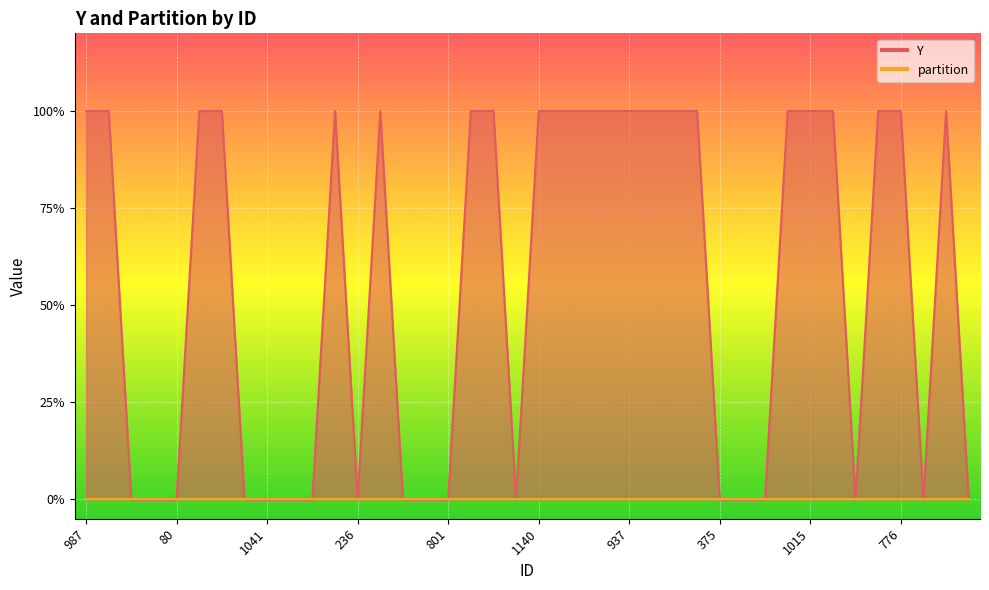

List the labels in order of value, largest first.

987, 487, 650, 851, 1089, 190, 826, 895, 1140, 799, 807, 673, 937, 817, 1274, 1112, 820, 1015, 1027, 1344, 776, 993, 270, 351, 80, 750, 1041, 108, 255, 236, 386, 607, 801, 12, 375, 62, 315, 41, 349, 211